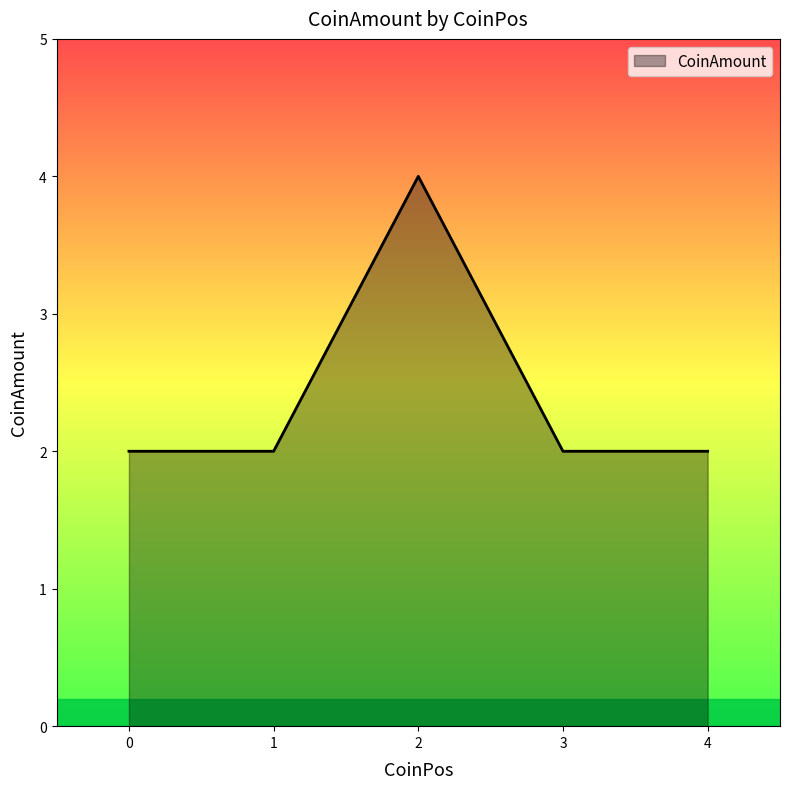

What is the ratio of the value at 0 to the value at 2?

0.5